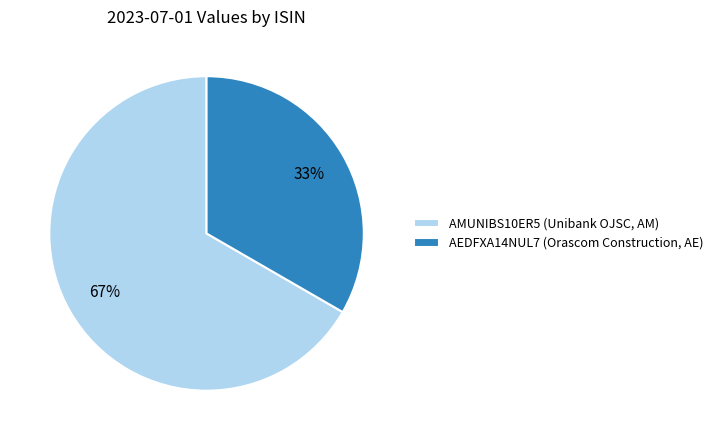

To the nearest percent, what is the average slice percentage?

50%